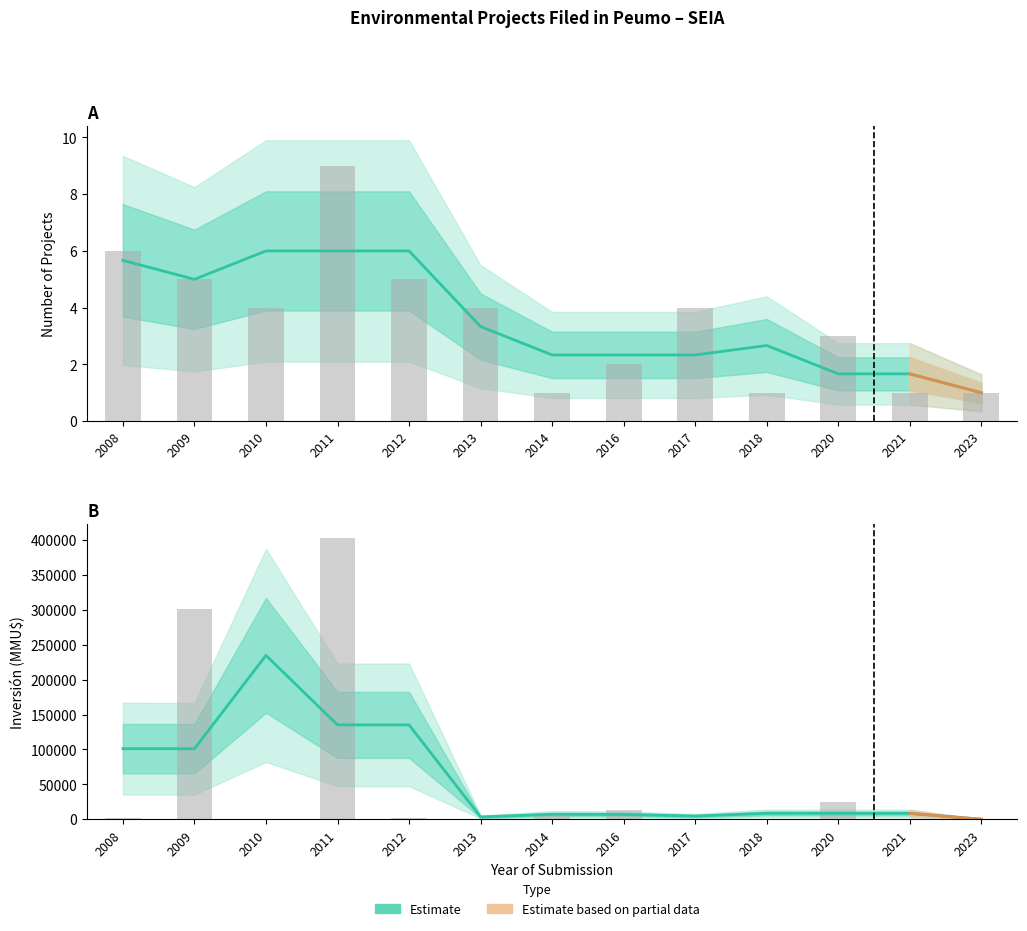

What is the value of the Count bar at the 3rd from the left?

4